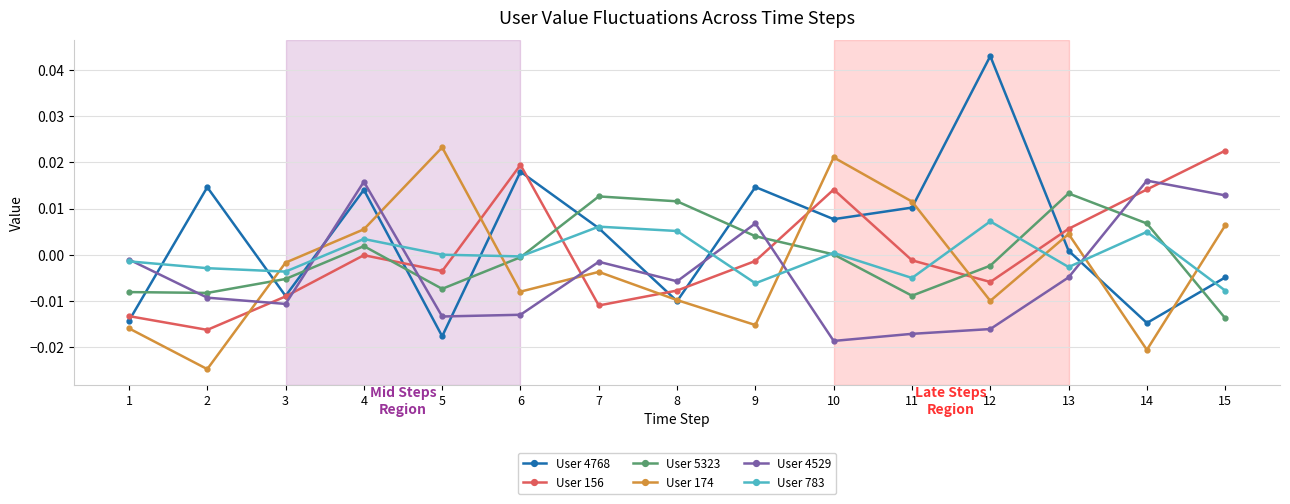

Is it true that User 156 equals -0.0 at 4?

True